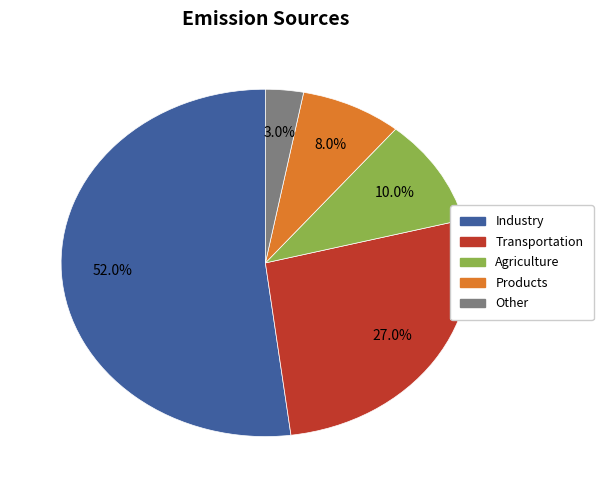

Combined, do Transportation and Agriculture account for over 50%?

No